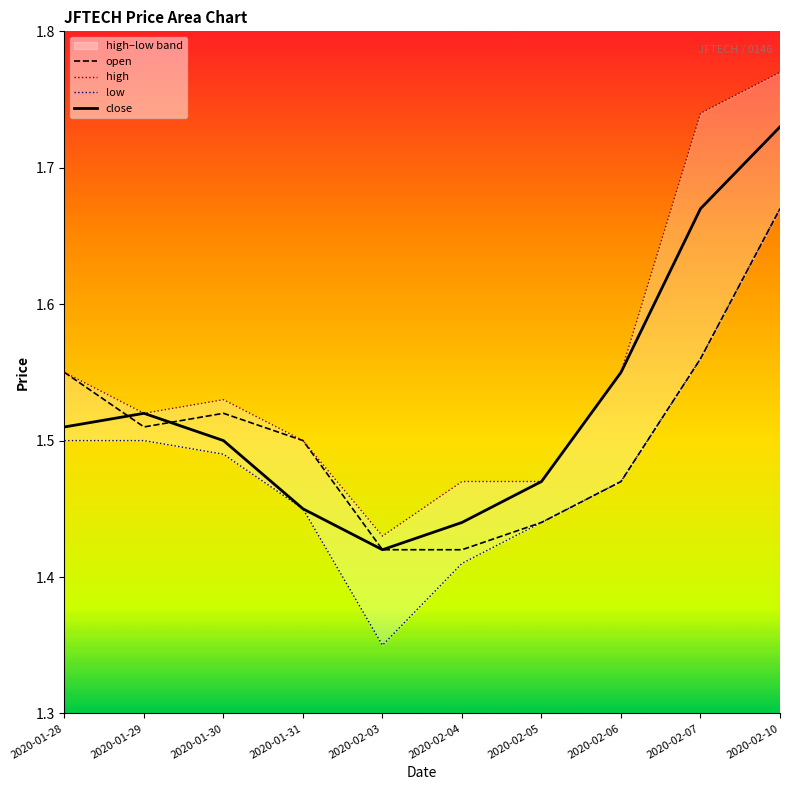

What position from the right is 2020-01-30?

8